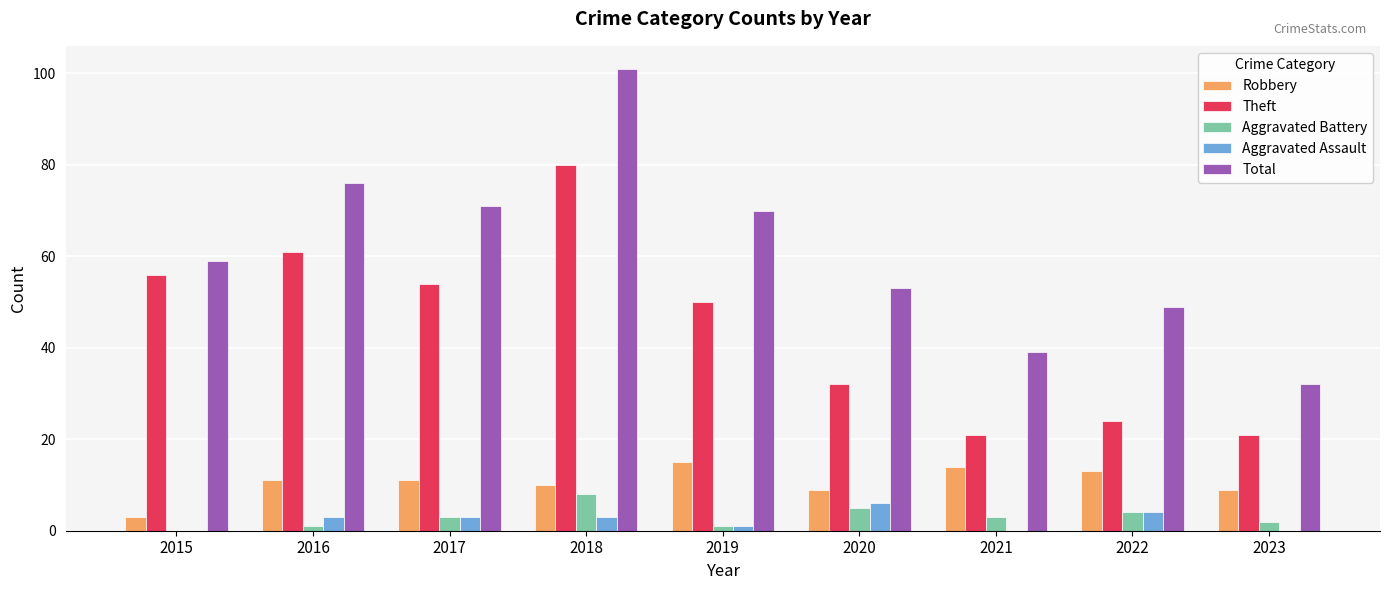

What are all the series names shown in the legend?

Robbery, Theft, Aggravated Battery, Aggravated Assault, Total